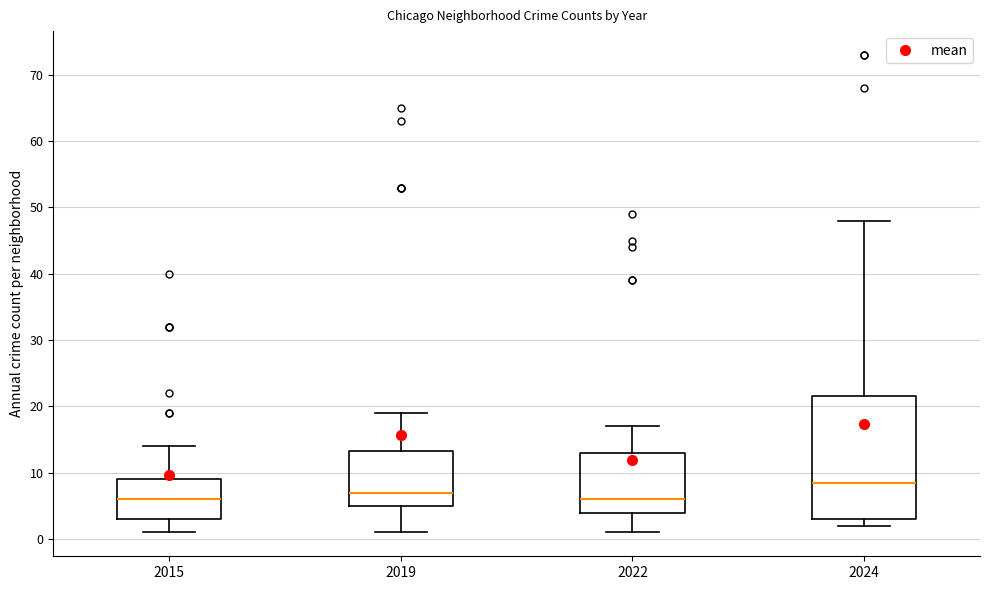

Where does the median line of the box at x = 2019 sit on the y-axis? The values are not printed on the chart, so give them approximately, as read against the axis.

7